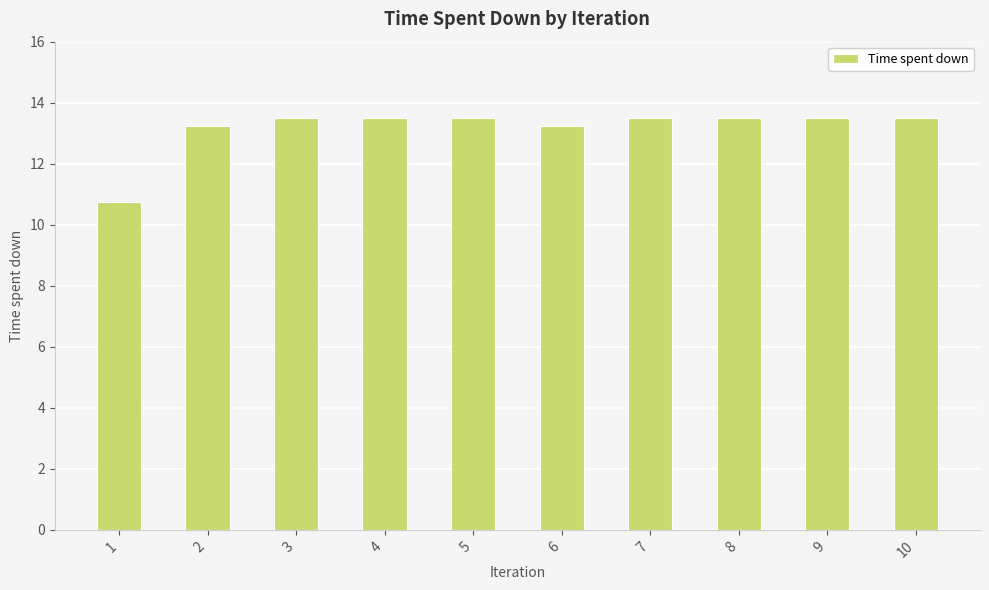

Read the value at 7.

13.5